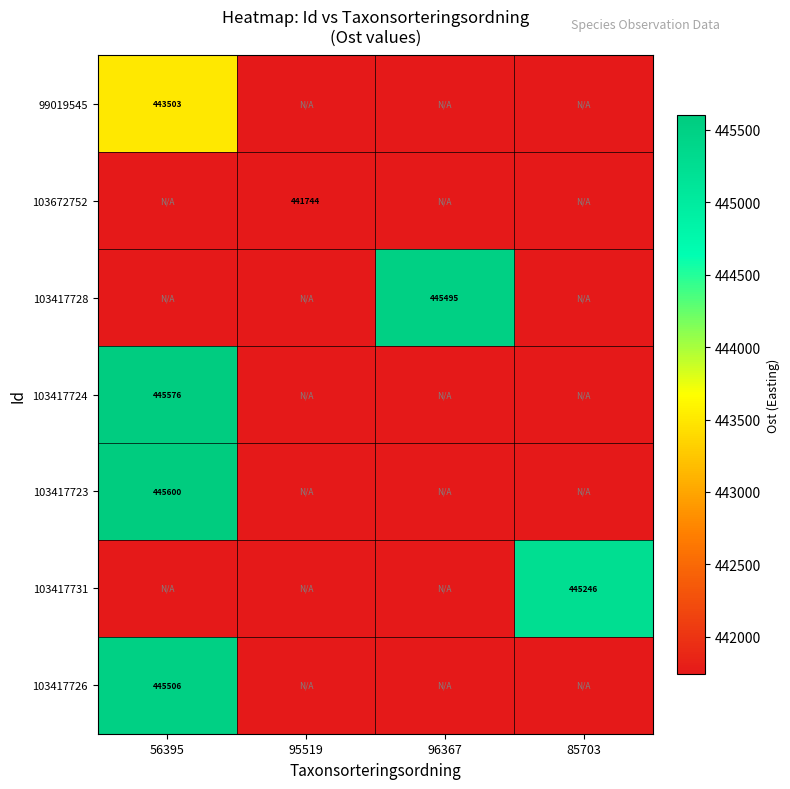

List the series in order of their peak value, lowest first.

103672752, 99019545, 103417731, 103417728, 103417726, 103417724, 103417723